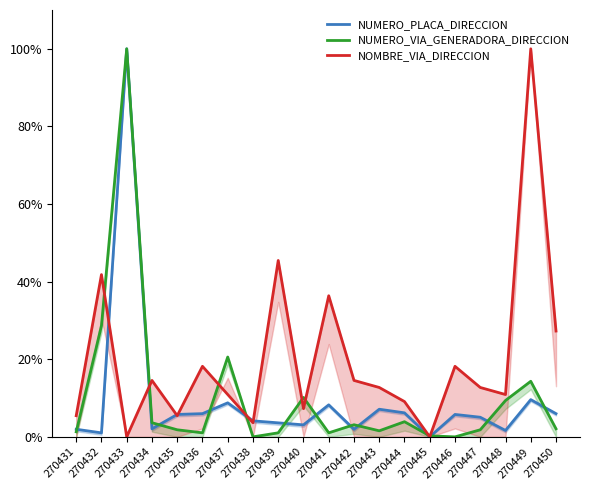

Which category has the lowest value in the NUMERO_VIA_GENERADORA_DIRECCION series?

270438